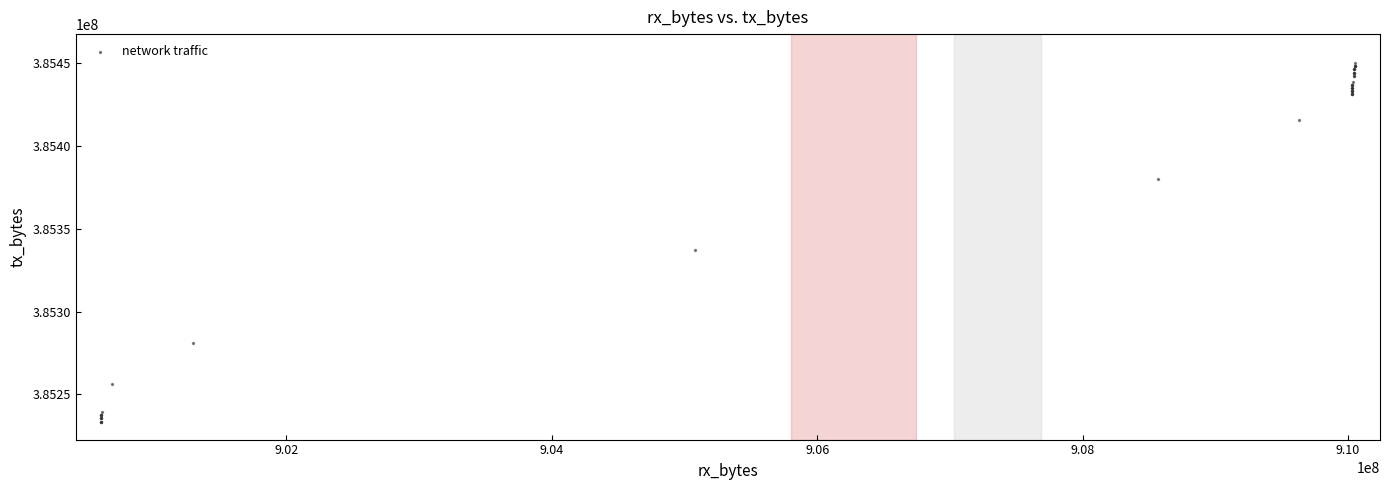

What Y value in the scatter plot is closest to 385341785?

385337106